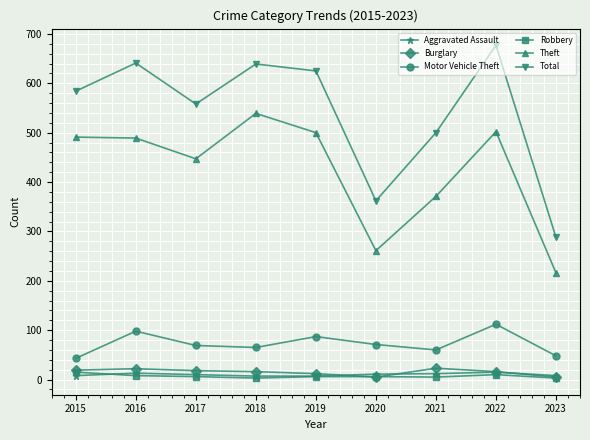

How many data points in Motor Vehicle Theft are less than 69?

4